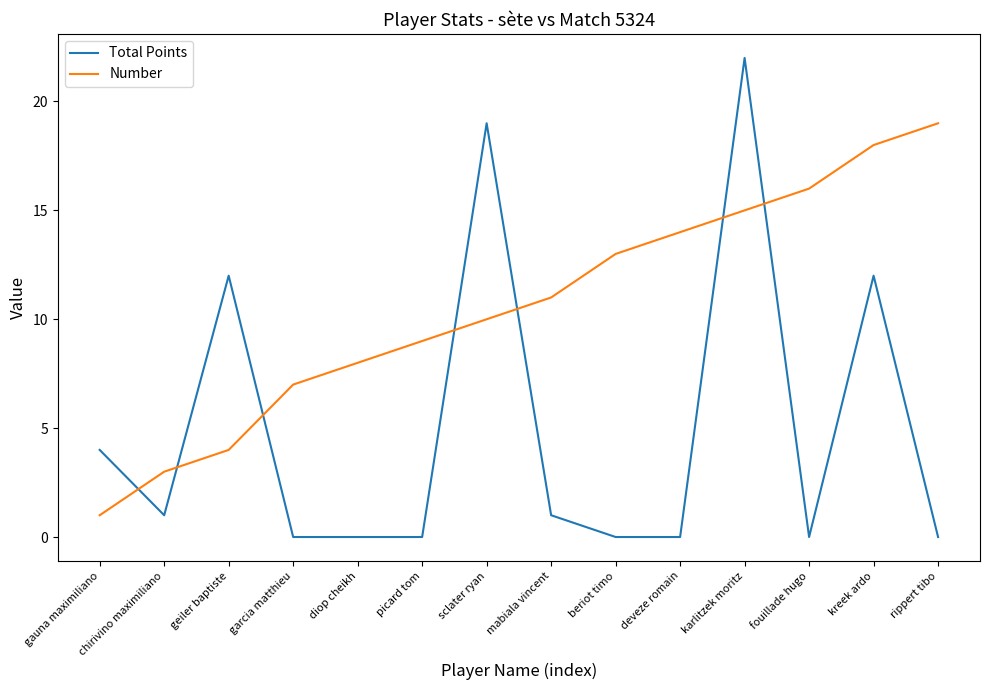

What position from the right is karlitzek moritz?

4